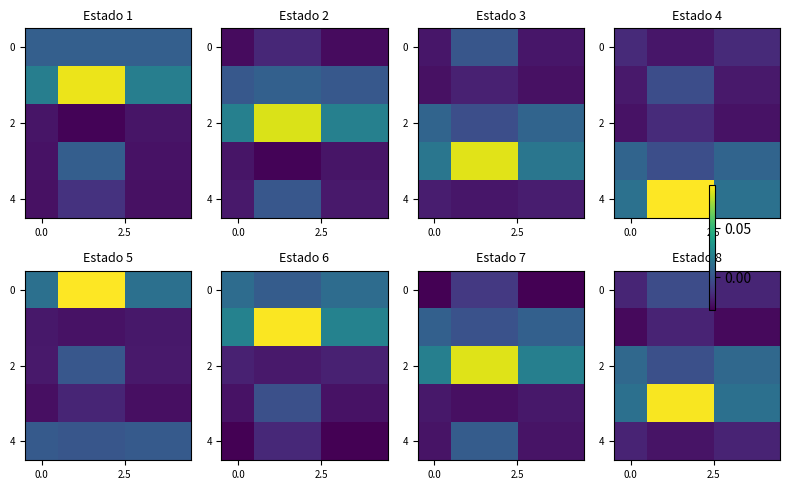

How many values in 2 are below zero?

2